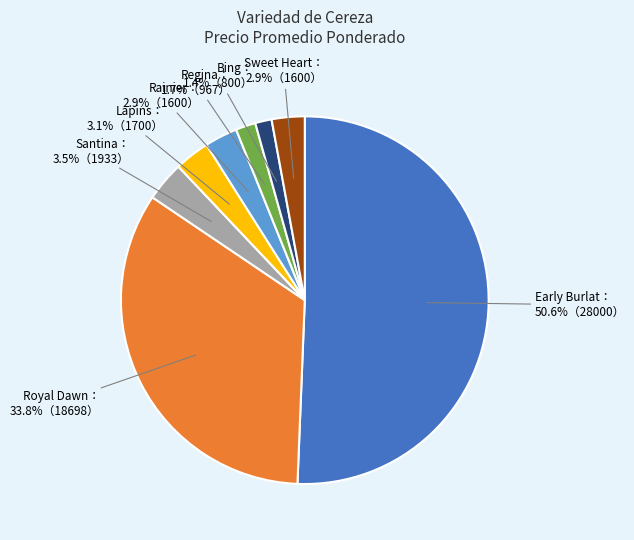

Count the number of slices in the pie.

8